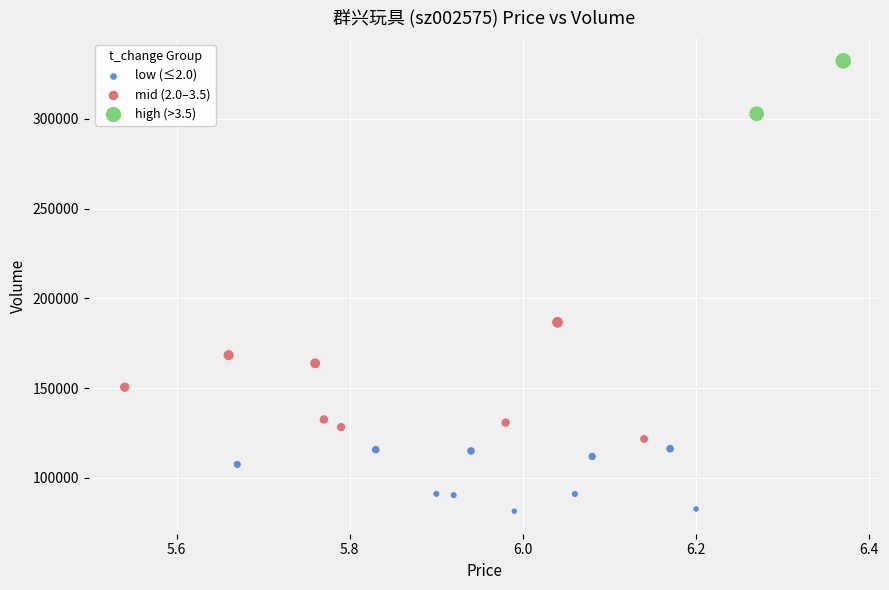

What are all the series names shown in the legend?

low (≤2.0), mid (2.0–3.5), high (>3.5)